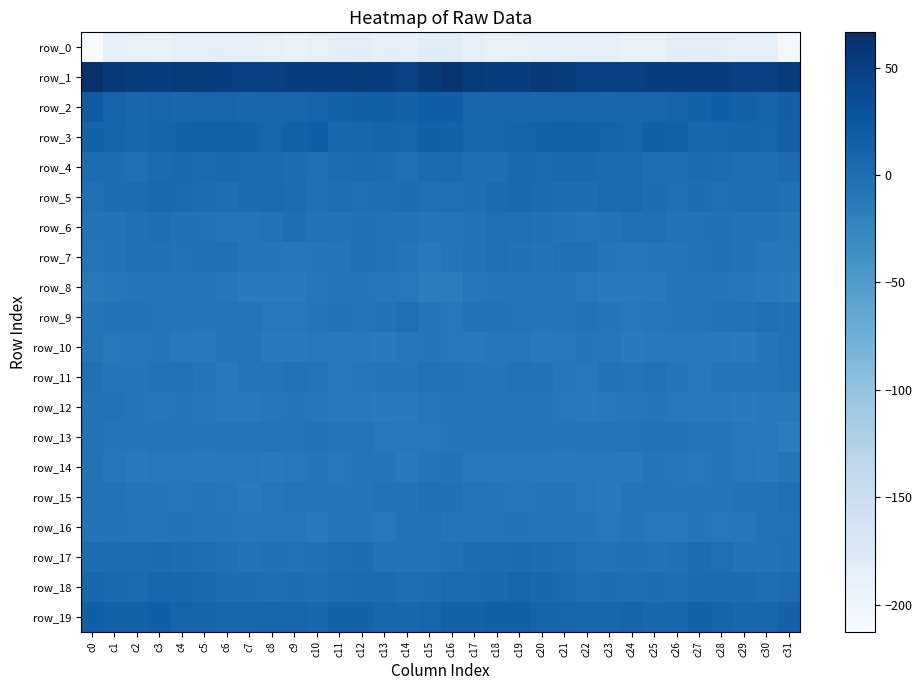

Reading left to right, transcribe all the data shown in this chart.

row_0: c0=-212.7	c1=-187.8	c2=-190.2	c3=-191.8	c4=-187.3	c5=-187.8	c6=-188.3	c7=-186.7	c8=-190.1	c9=-193.7	c10=-189.2	c11=-183.8	c12=-183.3	c13=-187.5	c14=-187.4	c15=-180.9	c16=-179.2	c17=-187.4	c18=-191.2	c19=-190.6	c20=-186.8	c21=-188.4	c22=-187.8	c23=-187.0	c24=-192.5	c25=-193.0	c26=-186.1	c27=-183.3	c28=-184.7	c29=-187.9	c30=-187.6	c31=-204.5
row_1: c0=66.5	c1=55.7	c2=52.3	c3=50.7	c4=53.8	c5=54.3	c6=49.7	c7=48.6	c8=48.7	c9=50.9	c10=51.3	c11=50.6	c12=52.4	c13=50.2	c14=47.7	c15=56.5	c16=61.4	c17=53.6	c18=52.2	c19=50.8	c20=55.0	c21=52.7	c22=48.8	c23=48.8	c24=48.8	c25=51.7	c26=50.8	c27=51.1	c28=52.2	c29=48.8	c30=48.0	c31=53.1
row_2: c0=20.7	c1=11.3	c2=7.9	c3=10.2	c4=8.3	c5=9.9	c6=9.8	c7=8.4	c8=9.3	c9=9.2	c10=11.1	c11=12.5	c12=14.6	c13=14.7	c14=12.0	c15=16.8	c16=16.8	c17=8.9	c18=9.1	c19=9.4	c20=8.6	c21=10.3	c22=9.1	c23=8.6	c24=9.5	c25=9.8	c26=11.5	c27=12.9	c28=15.3	c29=13.6	c30=11.8	c31=14.7
row_3: c0=13.0	c1=11.1	c2=9.5	c3=11.1	c4=12.2	c5=13.4	c6=13.3	c7=12.1	c8=10.2	c9=13.1	c10=15.3	c11=9.7	c12=9.4	c13=11.3	c14=10.2	c15=14.3	c16=13.9	c17=10.2	c18=9.9	c19=11.6	c20=12.5	c21=13.6	c22=12.9	c23=11.2	c24=10.8	c25=14.7	c26=13.6	c27=8.4	c28=10.6	c29=11.1	c30=10.1	c31=13.2
row_4: c0=1.5	c1=0.8	c2=-1.2	c3=2.8	c4=4.4	c5=4.0	c6=6.1	c7=3.6	c8=3.1	c9=1.0	c10=-1.8	c11=1.5	c12=2.3	c13=1.2	c14=-1.7	c15=3.1	c16=3.6	c17=-0.4	c18=-0.4	c19=4.7	c20=3.5	c21=5.0	c22=5.2	c23=3.1	c24=3.0	c25=-0.8	c26=-0.7	c27=2.4	c28=2.1	c29=-0.3	c30=-1.0	c31=2.5
row_5: c0=-1.4	c1=0.2	c2=1.5	c3=4.4	c4=3.5	c5=1.8	c6=-0.3	c7=3.1	c8=3.8	c9=1.7	c10=-1.2	c11=-0.3	c12=-1.9	c13=-0.6	c14=0.0	c15=-1.6	c16=-1.7	c17=-0.2	c18=2.9	c19=4.6	c20=3.1	c21=0.5	c22=0.6	c23=3.8	c24=3.6	c25=0.7	c26=-1.5	c27=-0.0	c28=-2.2	c29=-0.2	c30=-0.0	c31=-2.7
row_6: c0=-5.7	c1=-5.6	c2=-2.7	c3=-0.9	c4=-3.5	c5=-4.8	c6=-7.3	c7=-6.7	c8=-4.5	c9=-0.7	c10=-4.7	c11=-6.4	c12=-4.0	c13=-5.3	c14=-5.6	c15=-8.6	c16=-7.4	c17=-5.3	c18=-1.4	c19=-1.8	c20=-3.9	c21=-5.8	c22=-7.5	c23=-6.1	c24=-2.8	c25=-1.2	c26=-6.4	c27=-5.0	c28=-4.3	c29=-5.7	c30=-5.8	c31=-8.7
row_7: c0=-6.9	c1=-6.5	c2=-2.3	c3=-3.1	c4=-5.3	c5=-4.1	c6=-2.4	c7=-7.7	c8=-9.8	c9=-10.2	c10=-8.5	c11=-8.4	c12=-4.2	c13=-5.4	c14=-9.1	c15=-13.1	c16=-9.4	c17=-5.2	c18=-2.0	c19=-4.1	c20=-5.6	c21=-2.5	c22=-4.2	c23=-8.6	c24=-10.5	c25=-9.0	c26=-9.1	c27=-6.5	c28=-4.3	c29=-6.4	c30=-10.4	c31=-10.4
row_8: c0=-12.2	c1=-10.5	c2=-8.2	c3=-8.6	c4=-8.6	c5=-8.6	c6=-10.3	c7=-14.5	c8=-14.3	c9=-14.6	c10=-10.6	c11=-6.8	c12=-8.5	c13=-10.5	c14=-12.0	c15=-17.9	c16=-17.1	c17=-10.1	c18=-8.1	c19=-8.5	c20=-8.7	c21=-8.8	c22=-11.6	c23=-15.2	c24=-13.7	c25=-14.2	c26=-8.7	c27=-6.9	c28=-9.4	c29=-10.8	c30=-12.8	c31=-14.7
row_9: c0=-7.8	c1=-6.2	c2=-6.0	c3=-6.8	c4=-7.9	c5=-8.9	c6=-7.0	c7=-6.8	c8=-11.3	c9=-11.1	c10=-9.4	c11=-6.5	c12=-6.9	c13=-5.8	c14=-2.1	c15=-8.2	c16=-11.1	c17=-6.4	c18=-6.5	c19=-6.7	c20=-8.6	c21=-8.5	c22=-5.9	c23=-8.7	c24=-11.7	c25=-10.6	c26=-8.2	c27=-6.6	c28=-6.5	c29=-4.4	c30=-1.9	c31=-3.8
row_10: c0=-7.5	c1=-11.7	c2=-10.7	c3=-9.5	c4=-12.2	c5=-13.3	c6=-9.7	c7=-9.2	c8=-13.8	c9=-13.4	c10=-11.2	c11=-13.1	c12=-12.3	c13=-14.6	c14=-10.9	c15=-8.7	c16=-11.1	c17=-12.3	c18=-9.9	c19=-10.1	c20=-13.3	c21=-12.0	c22=-8.6	c23=-10.6	c24=-14.8	c25=-12.1	c26=-11.8	c27=-12.9	c28=-13.1	c29=-14.4	c30=-8.4	c31=-5.3
row_11: c0=-2.5	c1=-8.0	c2=-9.3	c3=-5.8	c4=-5.4	c5=-8.5	c6=-12.4	c7=-7.7	c8=-6.7	c9=-5.5	c10=-7.1	c11=-12.1	c12=-10.5	c13=-8.7	c14=-8.9	c15=-5.1	c16=-5.7	c17=-9.8	c18=-8.0	c19=-5.2	c20=-6.4	c21=-10.0	c22=-11.9	c23=-6.3	c24=-6.8	c25=-5.4	c26=-9.2	c27=-12.1	c28=-9.6	c29=-9.3	c30=-7.3	c31=-4.5
row_12: c0=-6.4	c1=-6.2	c2=-8.3	c3=-10.1	c4=-9.2	c5=-10.4	c6=-13.1	c7=-12.2	c8=-10.6	c9=-9.8	c10=-10.6	c11=-12.6	c12=-12.5	c13=-14.3	c14=-13.8	c15=-10.3	c16=-8.1	c17=-7.0	c18=-9.5	c19=-9.8	c20=-9.5	c21=-11.2	c22=-13.8	c23=-11.2	c24=-10.4	c25=-9.5	c26=-11.5	c27=-12.8	c28=-13.0	c29=-14.8	c30=-12.8	c31=-12.7
row_13: c0=-5.9	c1=-8.1	c2=-8.3	c3=-6.8	c4=-8.5	c5=-9.2	c6=-7.5	c7=-6.8	c8=-7.0	c9=-7.0	c10=-5.8	c11=-7.4	c12=-6.7	c13=-11.6	c14=-11.3	c15=-11.5	c16=-8.0	c17=-8.8	c18=-7.4	c19=-7.3	c20=-8.9	c21=-8.8	c22=-7.2	c23=-6.7	c24=-7.3	c25=-6.1	c26=-6.4	c27=-7.1	c28=-8.2	c29=-11.6	c30=-12.8	c31=-17.0
row_14: c0=-5.0	c1=-10.0	c2=-13.8	c3=-11.8	c4=-11.5	c5=-13.6	c6=-12.5	c7=-11.7	c8=-13.4	c9=-11.2	c10=-9.0	c11=-11.8	c12=-9.5	c13=-9.4	c14=-14.2	c15=-7.9	c16=-5.7	c17=-12.4	c18=-13.0	c19=-11.6	c20=-12.2	c21=-13.8	c22=-11.6	c23=-12.5	c24=-13.2	c25=-9.2	c26=-10.5	c27=-11.3	c28=-8.7	c29=-11.2	c30=-14.0	c31=-8.9
row_15: c0=-4.9	c1=-6.1	c2=-8.1	c3=-9.4	c4=-10.3	c5=-8.2	c6=-10.5	c7=-13.5	c8=-10.9	c9=-7.1	c10=-7.8	c11=-9.6	c12=-9.2	c13=-6.3	c14=-5.6	c15=-2.2	c16=-4.3	c17=-7.1	c18=-8.3	c19=-10.4	c20=-9.1	c21=-8.8	c22=-11.9	c23=-13.5	c24=-8.6	c25=-6.9	c26=-8.6	c27=-9.8	c28=-8.1	c29=-6.4	c30=-4.4	c31=-1.8
row_16: c0=-6.1	c1=-6.5	c2=-6.7	c3=-6.6	c4=-6.5	c5=-9.0	c6=-7.7	c7=-10.2	c8=-10.7	c9=-10.2	c10=-13.9	c11=-9.8	c12=-9.8	c13=-11.2	c14=-6.6	c15=-5.3	c16=-8.0	c17=-6.8	c18=-6.8	c19=-6.3	c20=-7.5	c21=-8.5	c22=-8.1	c23=-11.1	c24=-9.7	c25=-12.0	c26=-12.8	c27=-8.7	c28=-11.0	c29=-10.2	c30=-5.2	c31=-5.3
row_17: c0=1.7	c1=0.3	c2=1.6	c3=2.6	c4=1.0	c5=-0.5	c6=-2.6	c7=-5.7	c8=-3.7	c9=-4.7	c10=-4.3	c11=-0.1	c12=0.2	c13=-5.4	c14=-6.2	c15=-4.4	c16=-2.3	c17=0.7	c18=1.9	c19=2.3	c20=0.3	c21=-0.5	c22=-4.6	c23=-4.9	c24=-3.7	c25=-5.1	c26=-2.9	c27=1.3	c28=-2.1	c29=-6.0	c30=-6.3	c31=-3.9
row_18: c0=7.8	c1=5.0	c2=3.9	c3=9.5	c4=8.1	c5=5.1	c6=-0.0	c7=0.7	c8=-0.3	c9=0.4	c10=-0.2	c11=1.3	c12=2.2	c13=3.0	c14=-0.1	c15=0.1	c16=3.9	c17=3.4	c18=6.0	c19=9.8	c20=7.0	c21=3.4	c22=-0.4	c23=0.6	c24=-0.3	c25=0.5	c26=-0.4	c27=2.3	c28=2.3	c29=2.3	c30=-0.3	c31=1.6
row_19: c0=15.6	c1=13.6	c2=12.8	c3=15.3	c4=11.6	c5=11.2	c6=8.8	c7=9.6	c8=10.6	c9=9.8	c10=7.9	c11=12.7	c12=12.4	c13=9.0	c14=8.5	c15=10.2	c16=13.6	c17=12.3	c18=14.2	c19=14.2	c20=11.3	c21=10.1	c22=9.1	c23=9.7	c24=11.0	c25=8.5	c26=9.1	c27=13.9	c28=11.0	c29=8.4	c30=9.6	c31=12.0